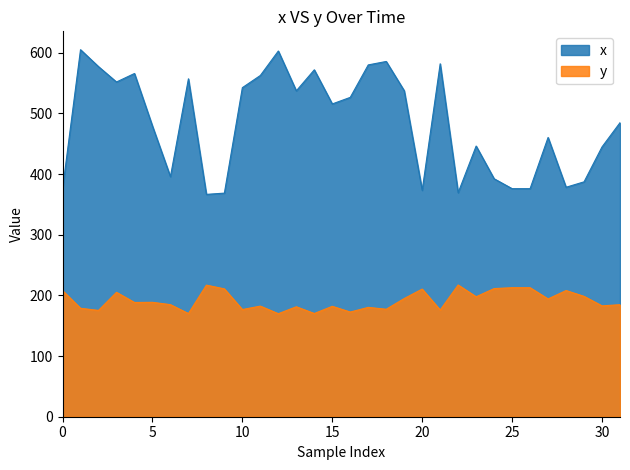

True or false: y and x intersect in this chart.

False